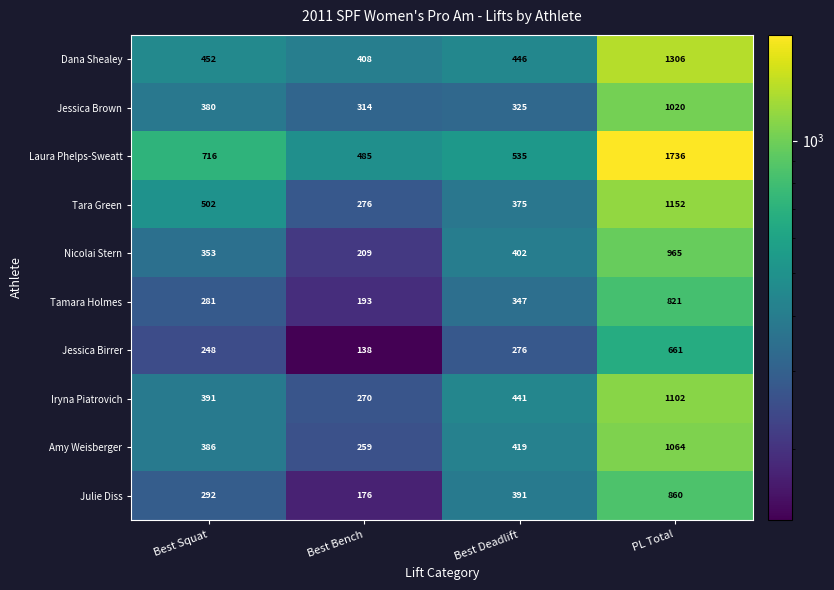

At which category does the chart reach its minimum across all series?

Best Bench